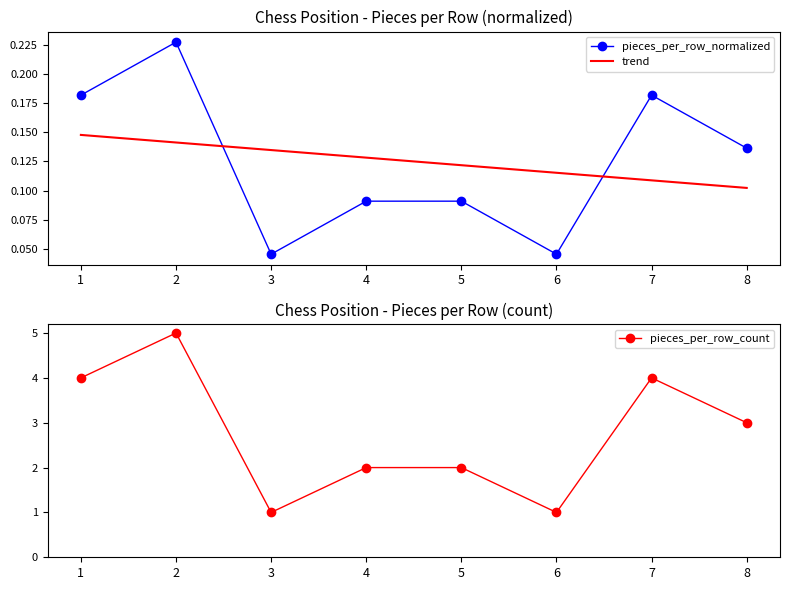

At how many categories does at least one series exceed 3?

3